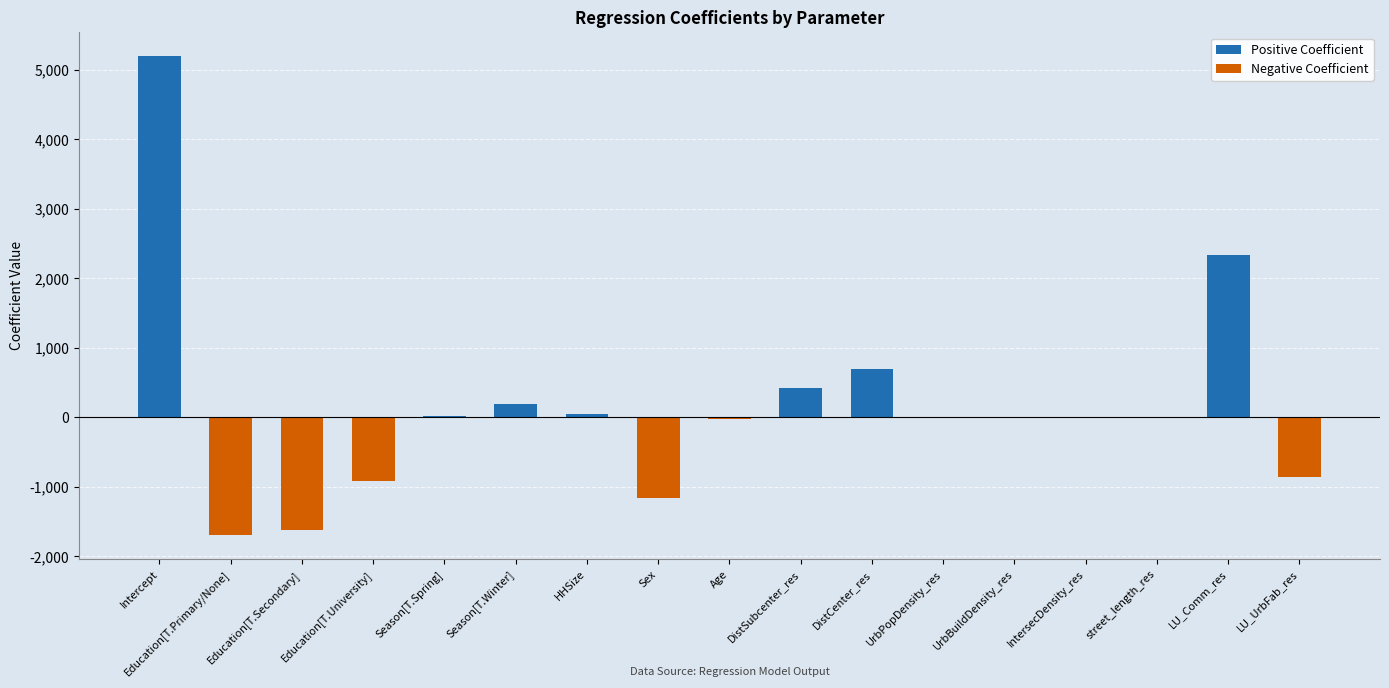

Is it true that the value at Education[T.University] is -916.0?

True